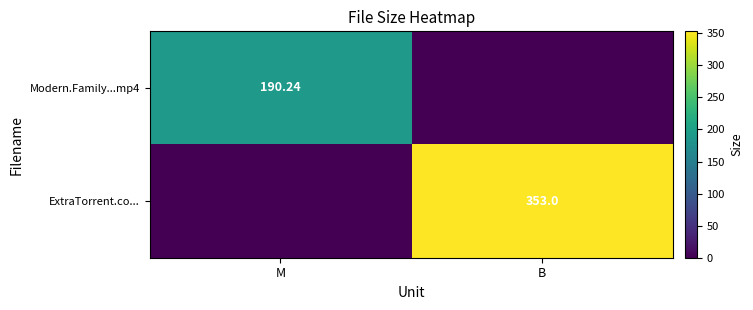

What is the total value across all series at M?

190.2